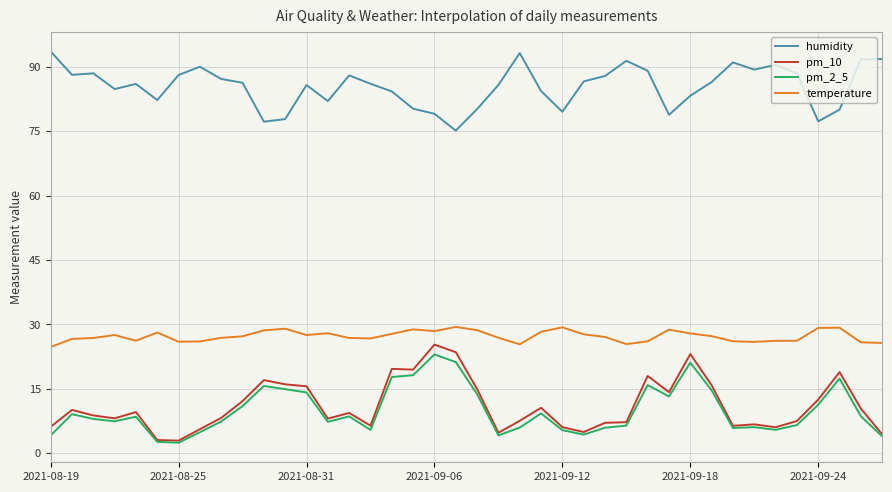

What is the highest value of the pm_2_5 series?

23.0